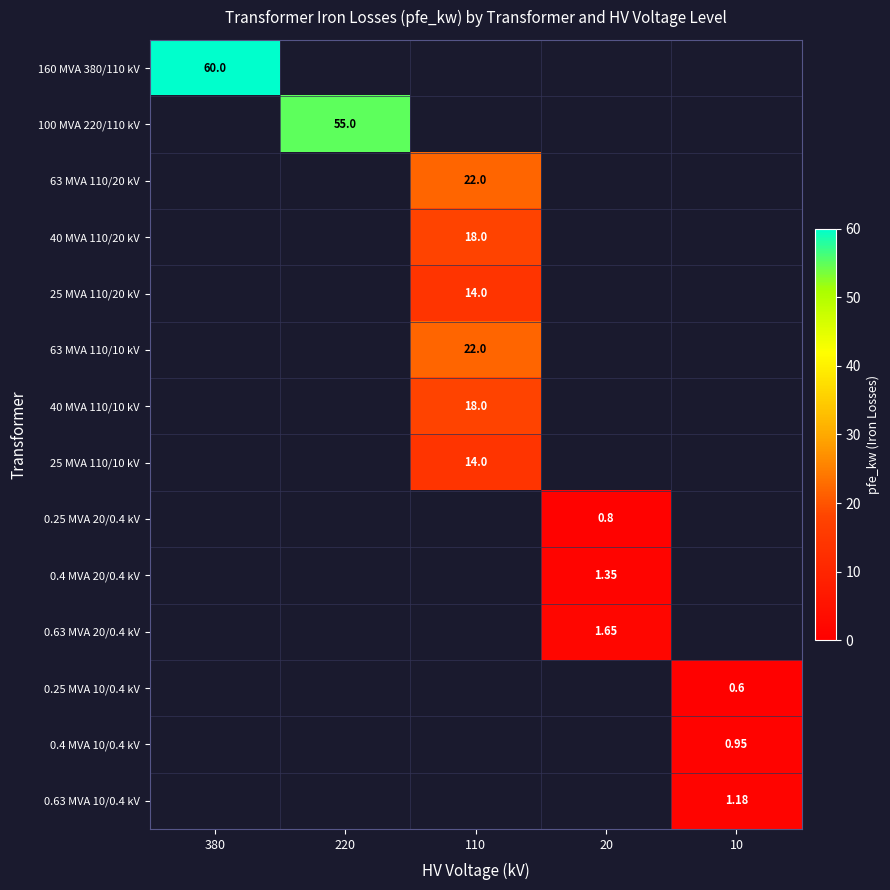

How many data points does each series have?

5